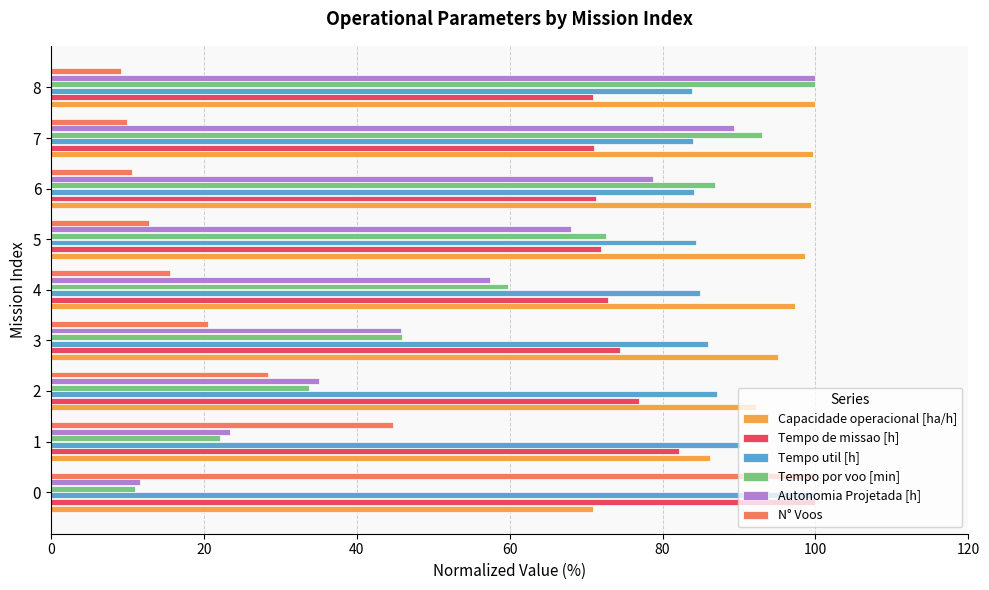

What is the difference between the Capacidade operacional [ha/h] values at 7 and 2?

7.6